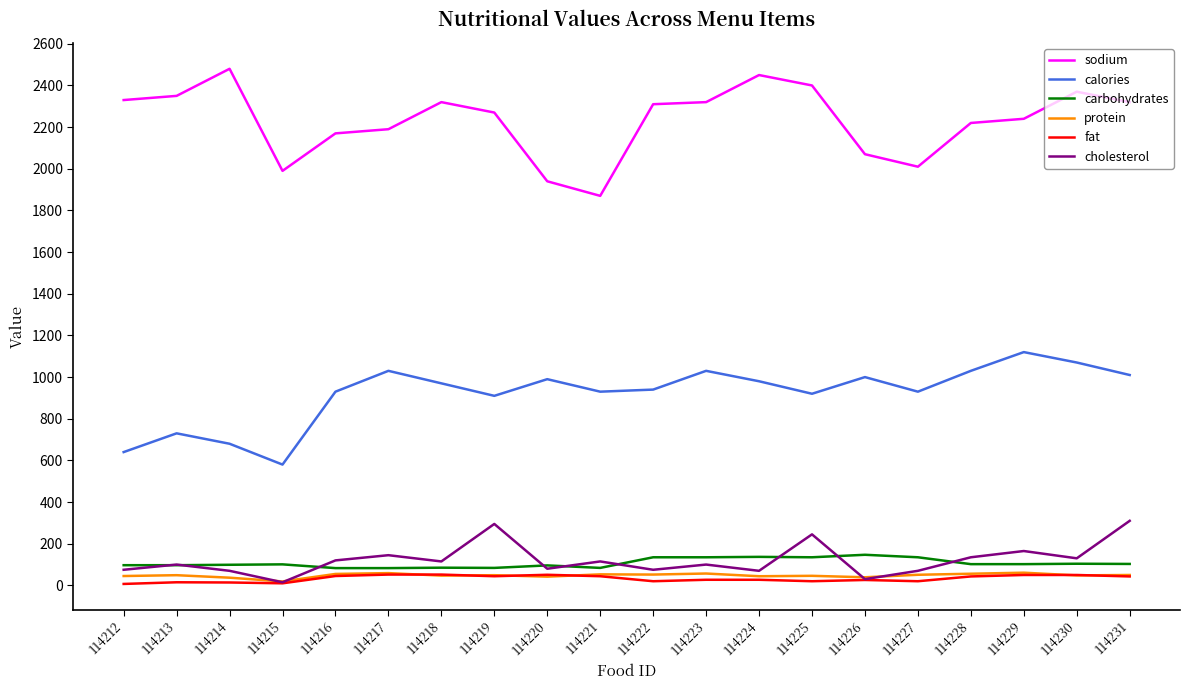

What value does the protein series have at 114225?

46